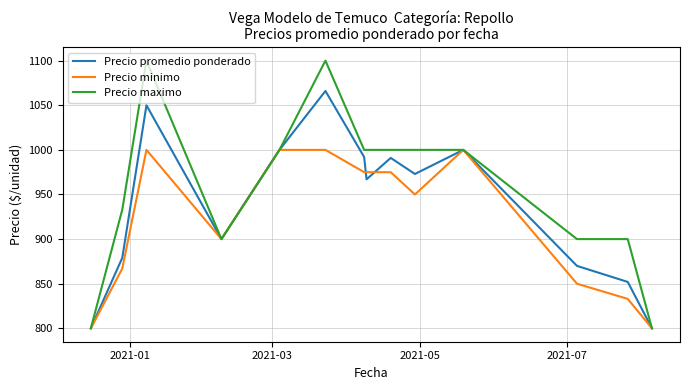

Which series has the widest spread of values?

Precio maximo